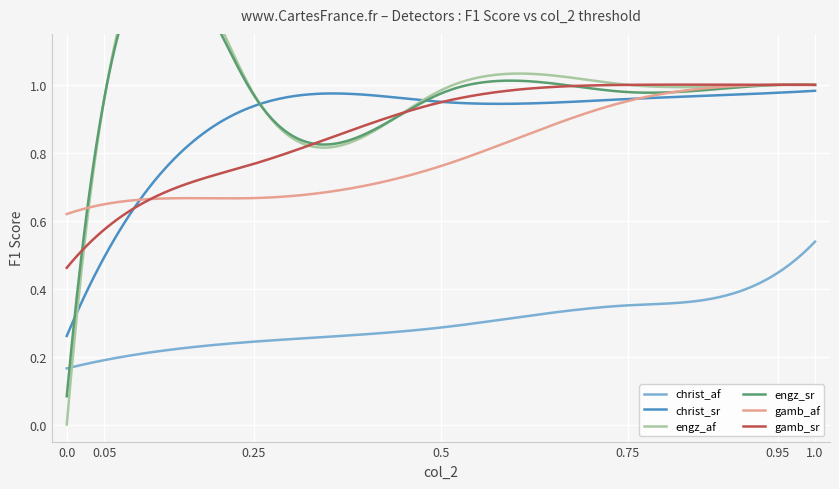

How many lines are shown in the chart?

6